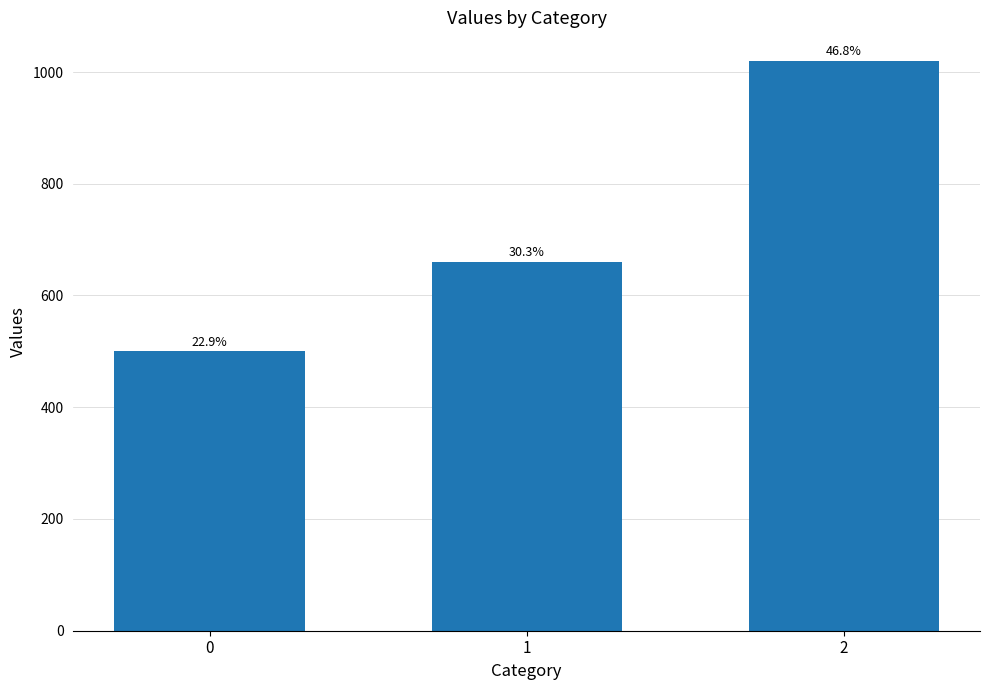

How many bars are there in total?

3